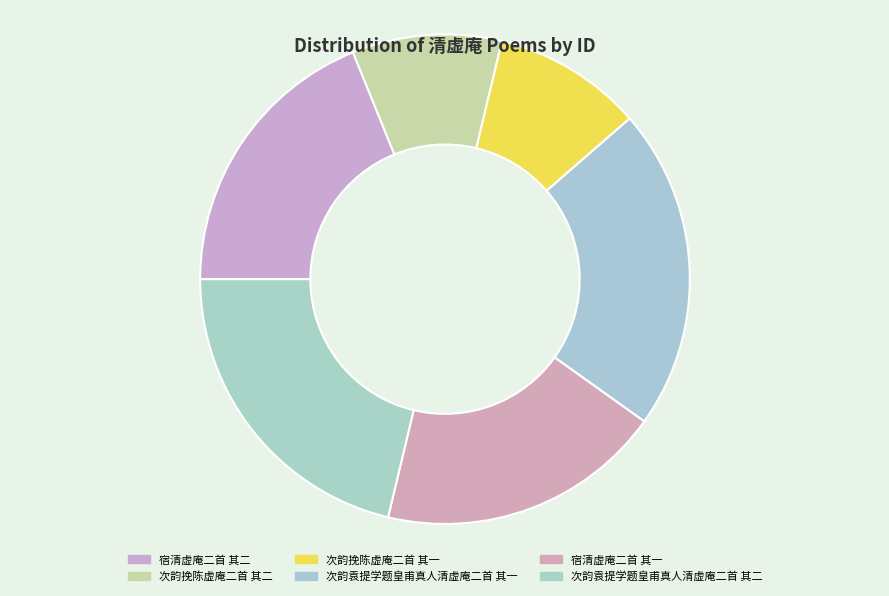

Rank the categories by value from highest to lowest.

次韵袁提学题皇甫真人清虚庵二首 其一, 次韵袁提学题皇甫真人清虚庵二首 其二, 宿清虚庵二首 其一, 宿清虚庵二首 其二, 次韵挽陈虚庵二首 其二, 次韵挽陈虚庵二首 其一